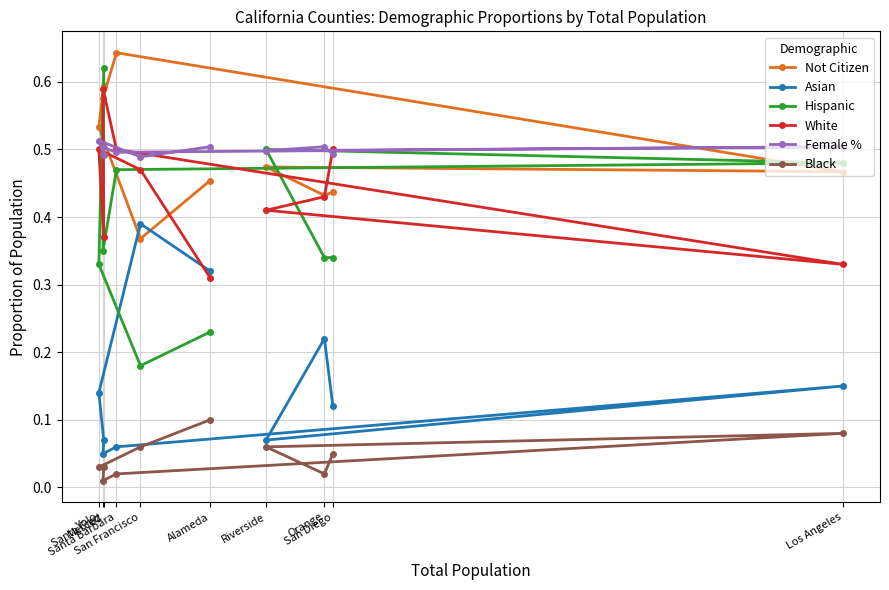

What is the sum of all White values?

4.4